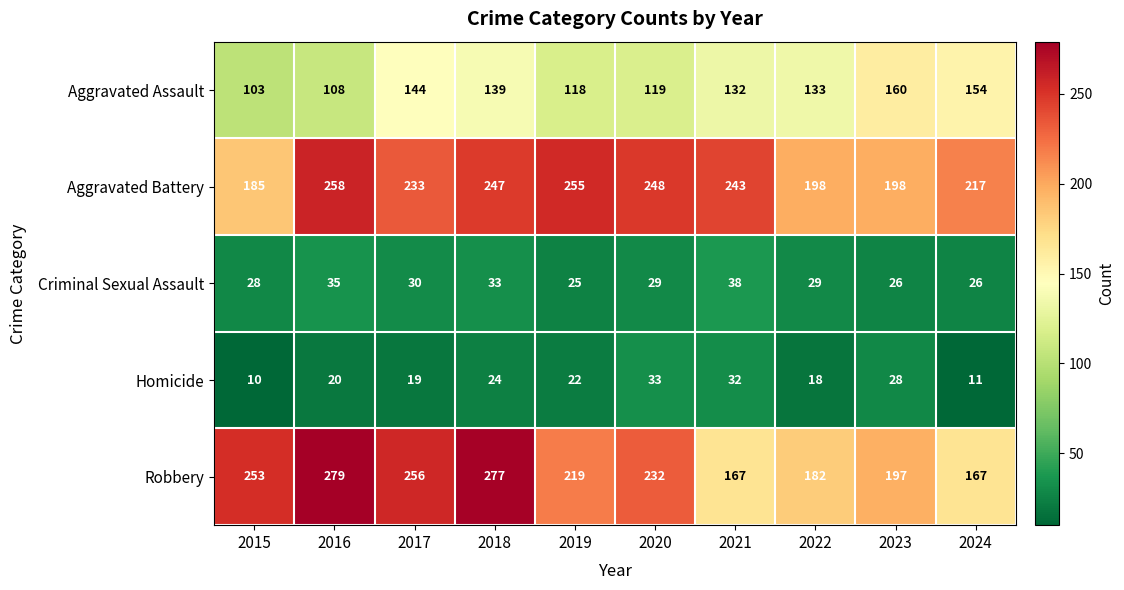

What is the average value of the Aggravated Assault series?

131